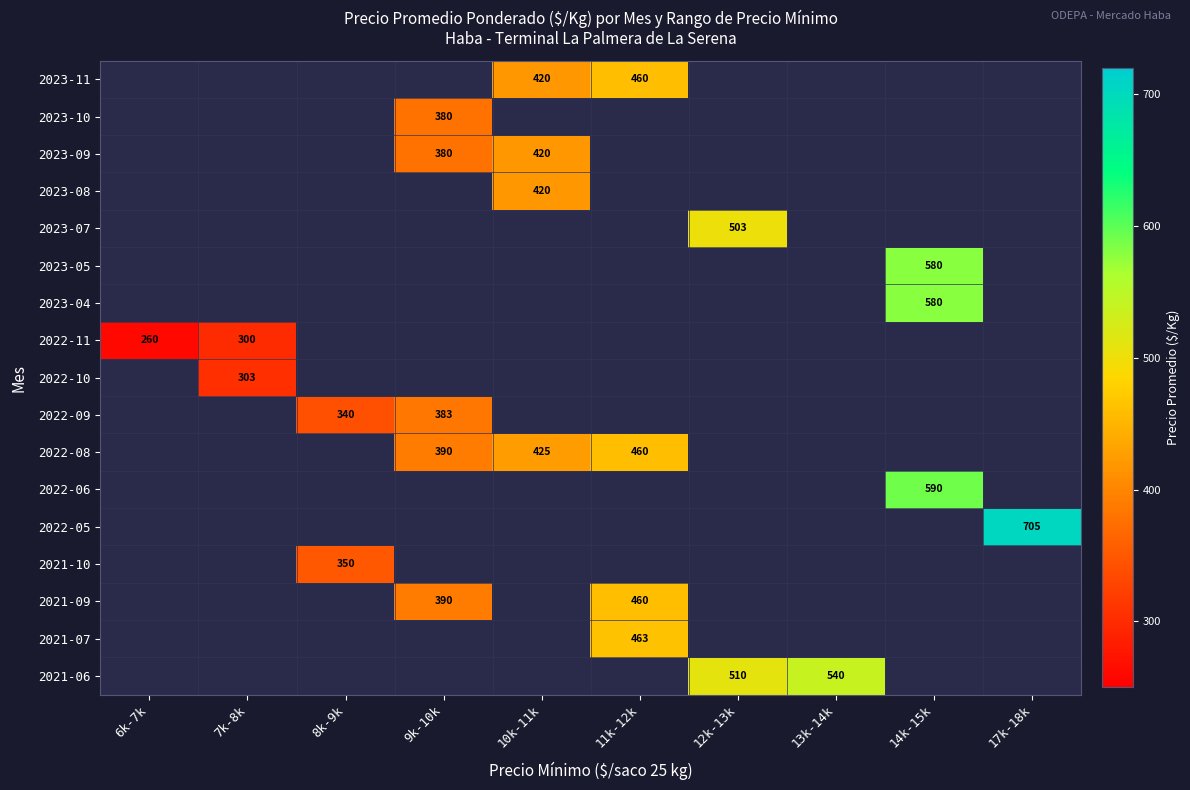

True or false: 2022-10 has a value of 303.3 at 7k-8k.

True